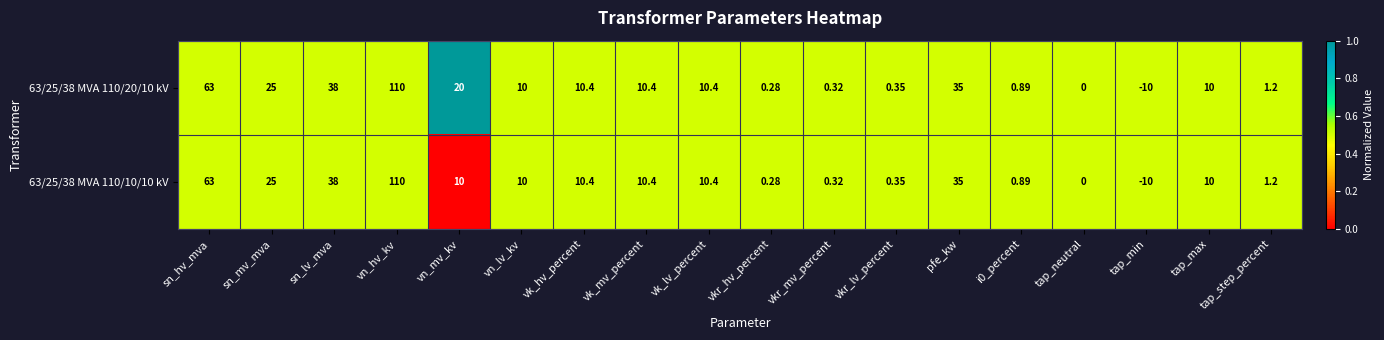

Where is 63/25/38 MVA 110/20/10 kV nearest to the value 50?

sn_lv_mva